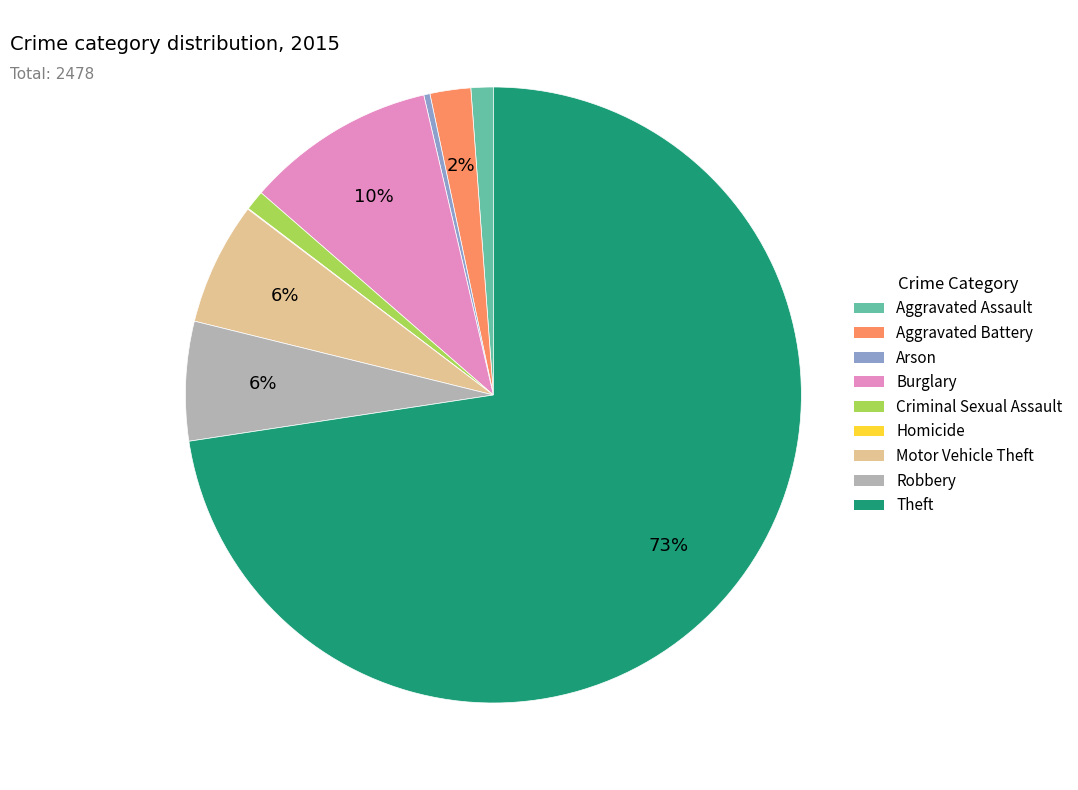

Is the sum of Robbery and Aggravated Assault greater than half?

No